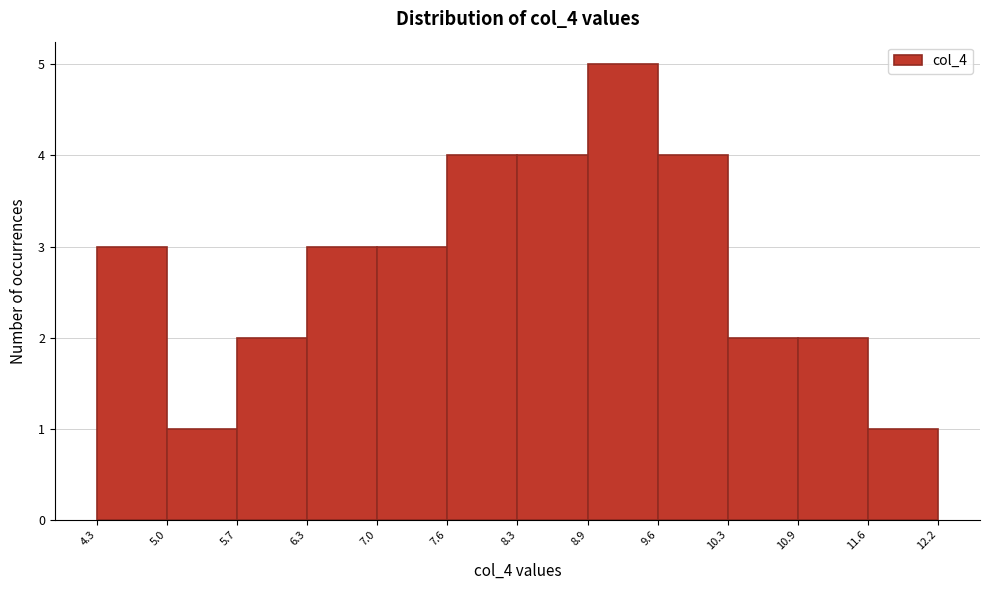

Reading left to right, transcribe this chart: for each bar, give the range it covers on the x-axis and its height. The values are not printed on the chart, so give them approximately, as read against the axis.

4.3 to 5.0: 3
5.0 to 5.7: 1
5.7 to 6.3: 2
6.3 to 7.0: 3
7.0 to 7.6: 3
7.6 to 8.3: 4
8.3 to 8.9: 4
8.9 to 9.6: 5
9.6 to 10.3: 4
10.3 to 10.9: 2
10.9 to 11.6: 2
11.6 to 12.2: 1